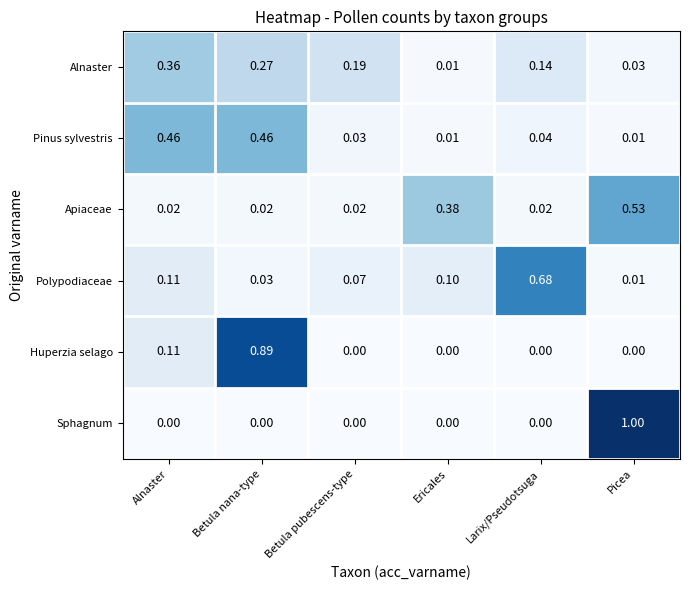

Which series has the largest range (max minus min)?

Sphagnum